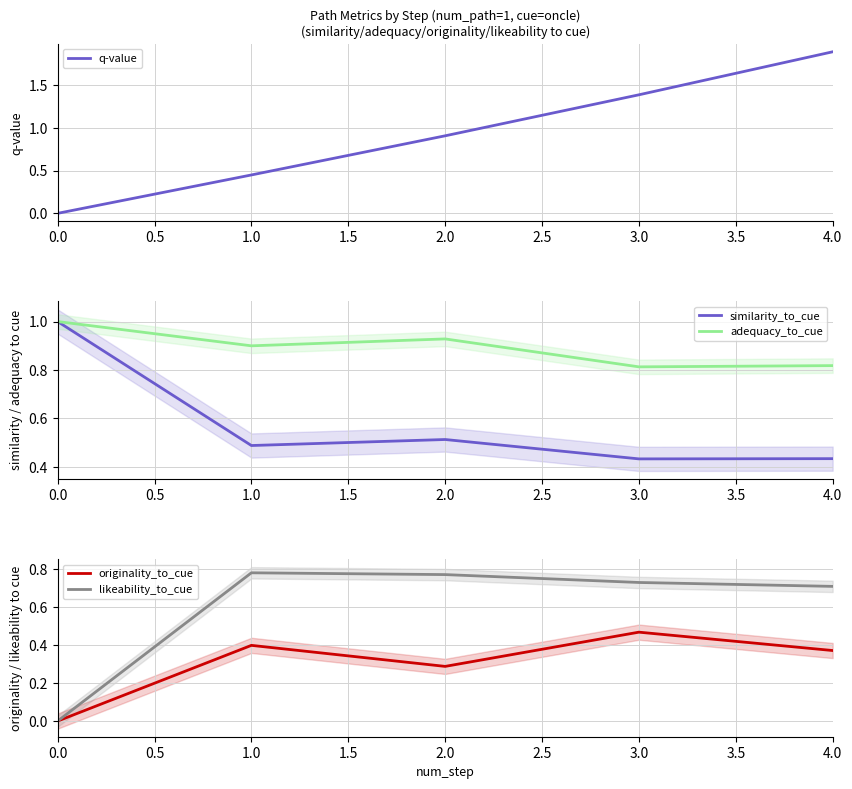

The q-value series shows 0.9 at 0.0. True or false?

False